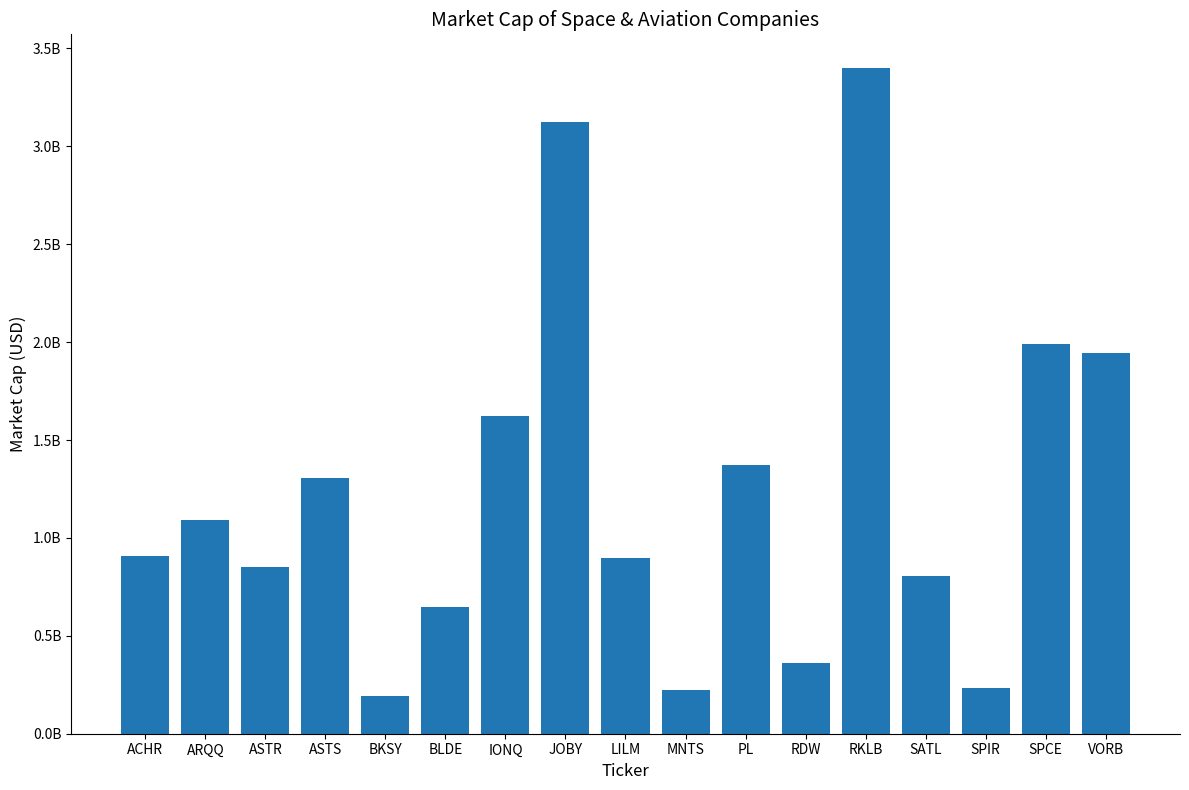

Does the chart contain any negative values?

No